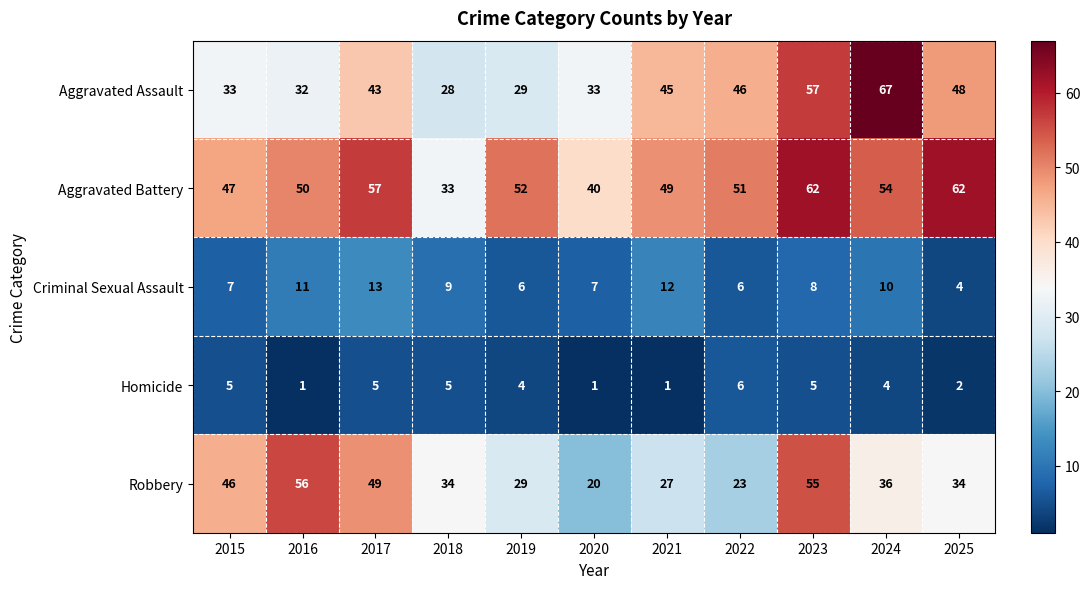

At how many categories does at least one series exceed 12?

11